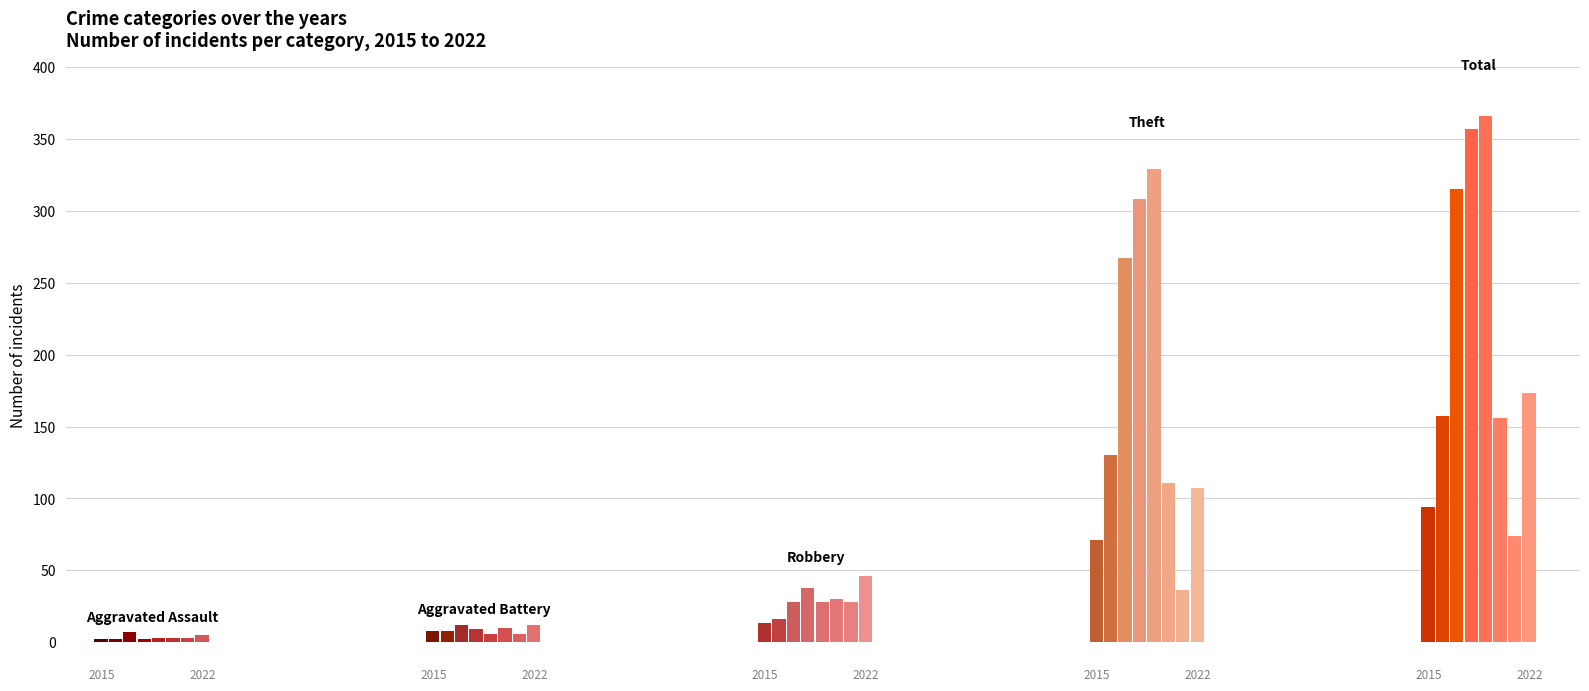

Are the bars grouped side by side (vs. stacked)?

Yes